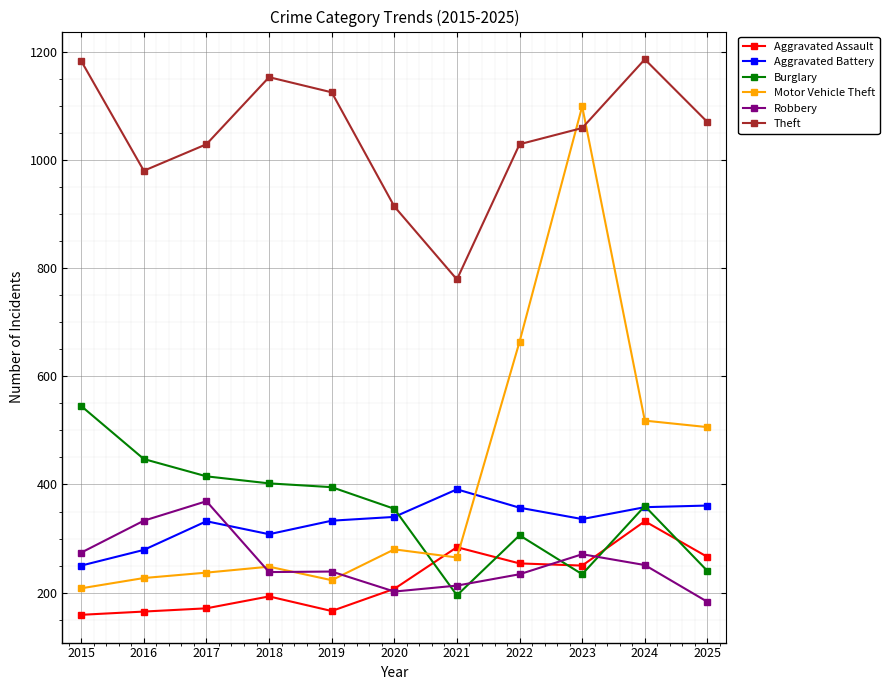

Which series has the largest range (max minus min)?

Motor Vehicle Theft